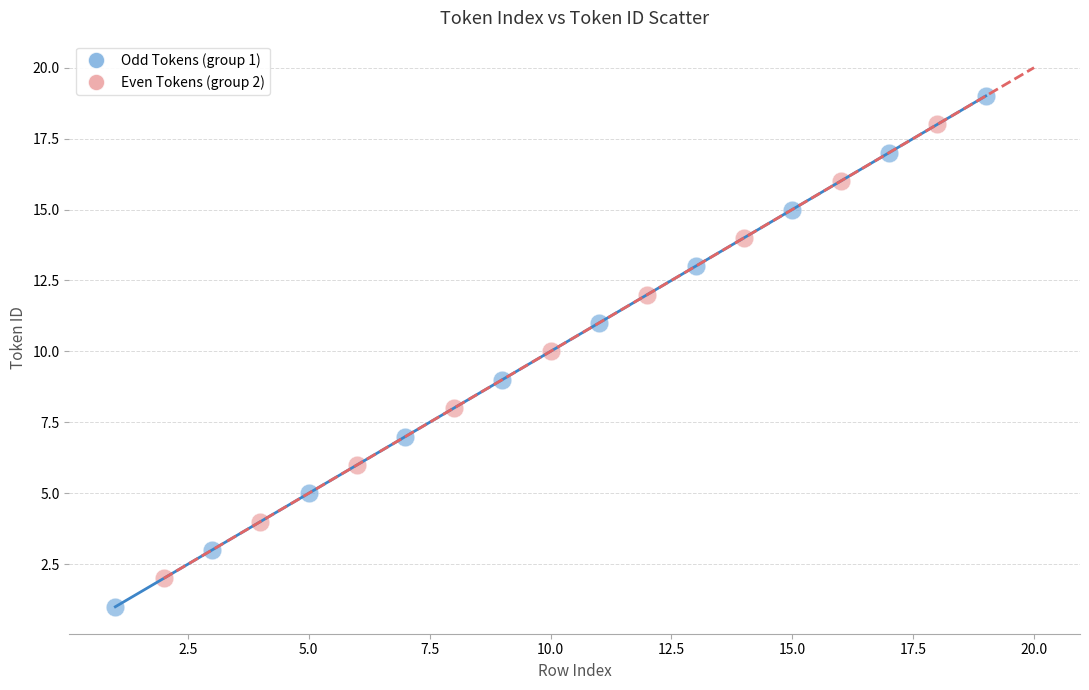

Which series contains the lowest Y value?

Odd Tokens (group 1)